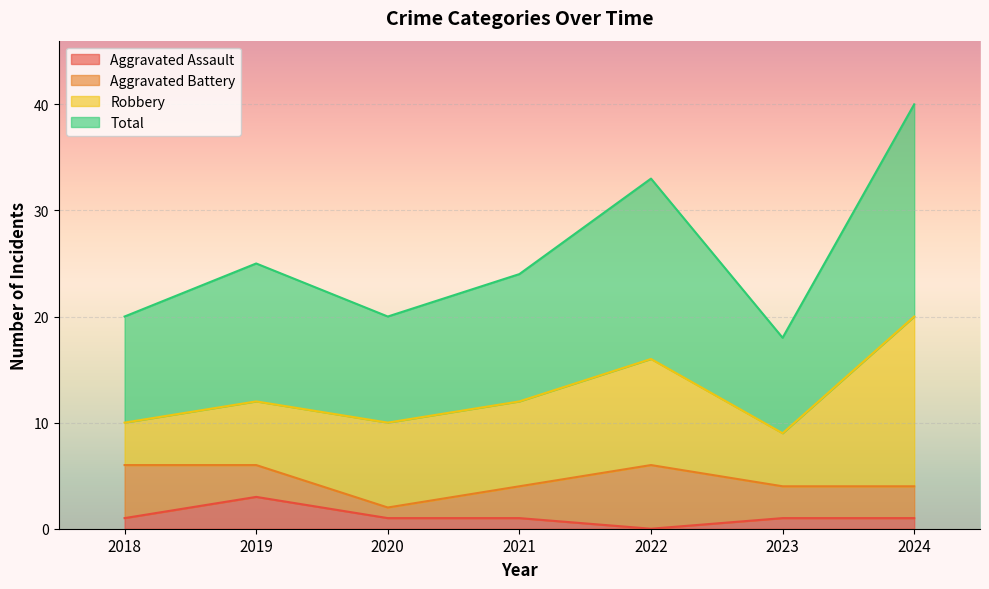

True or false: Total and Aggravated Assault cross at least once.

False